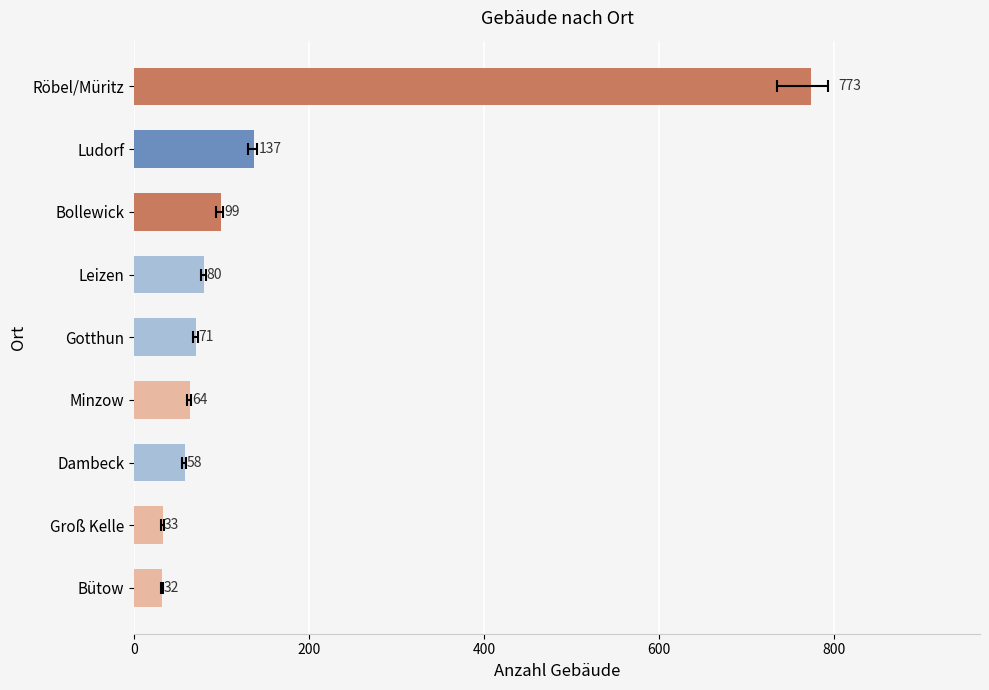

The value at Bollewick is 99. True or false?

True